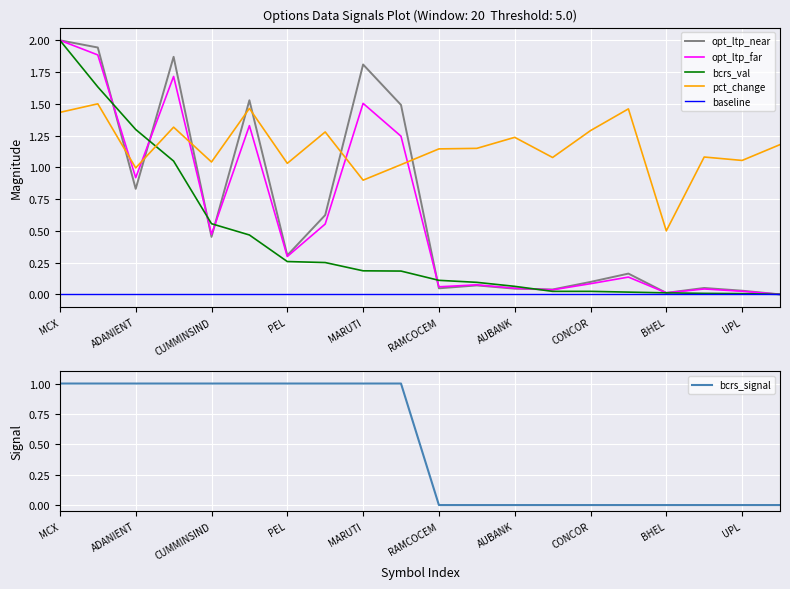

What is the highest value of the opt_ltp_far series?

2.0